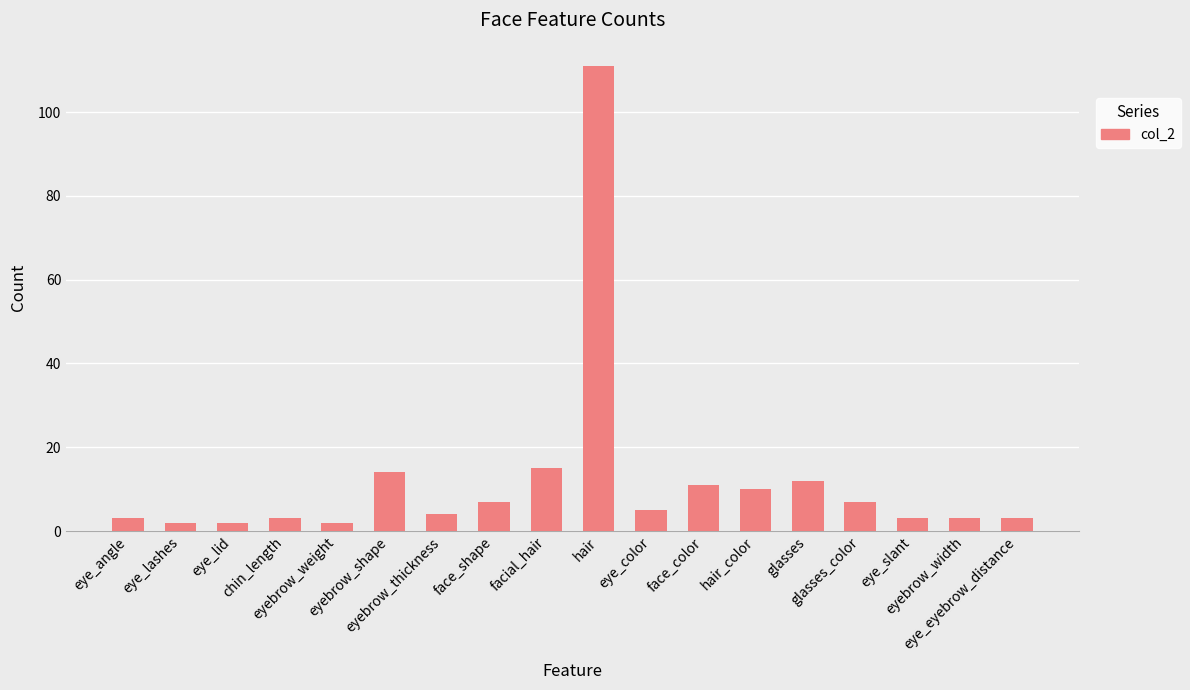

Is it true that the value at glasses is 12?

True